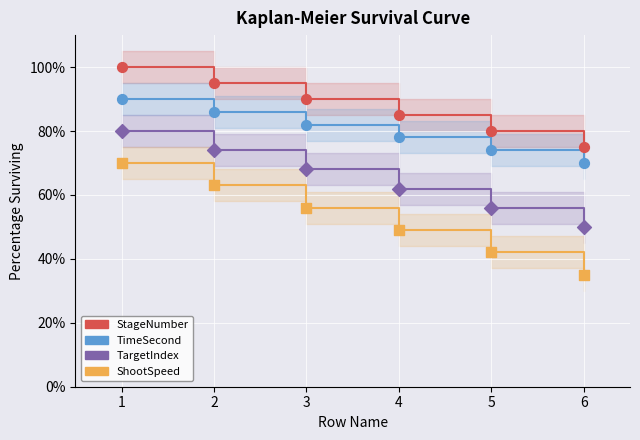

Is the value of TimeSecond at 1 greater than the value of TargetIndex at 3?

Yes